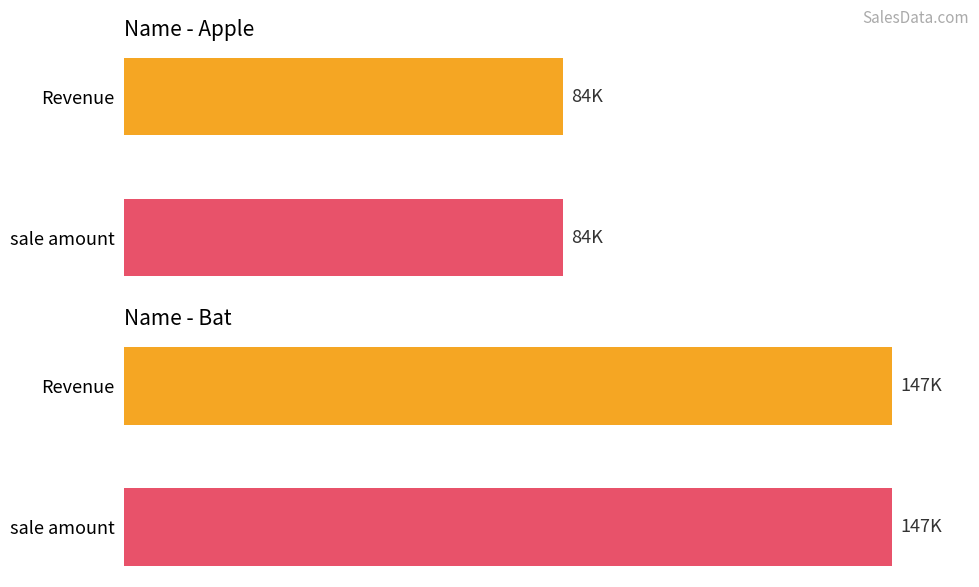

Are the bars horizontal?

Yes